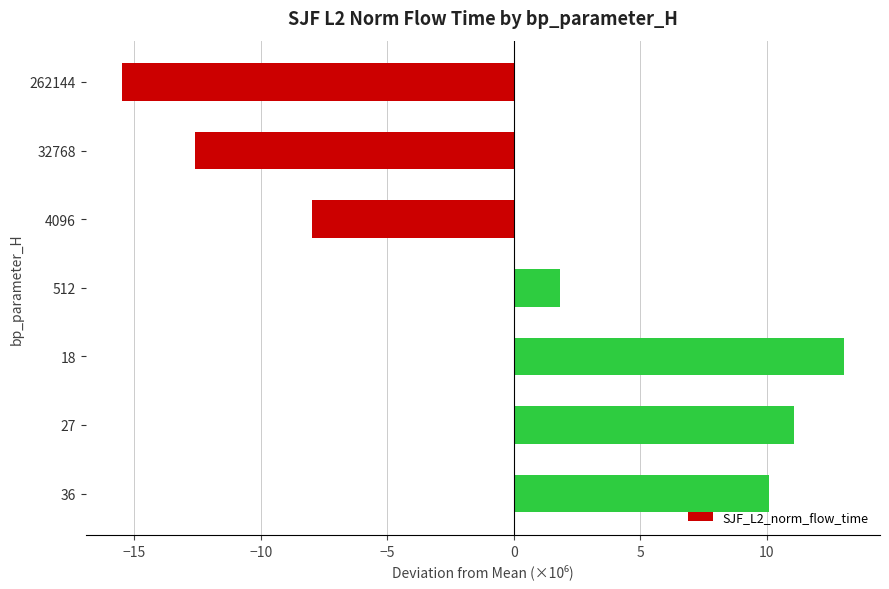

Where is the data nearest to the value -1?

512